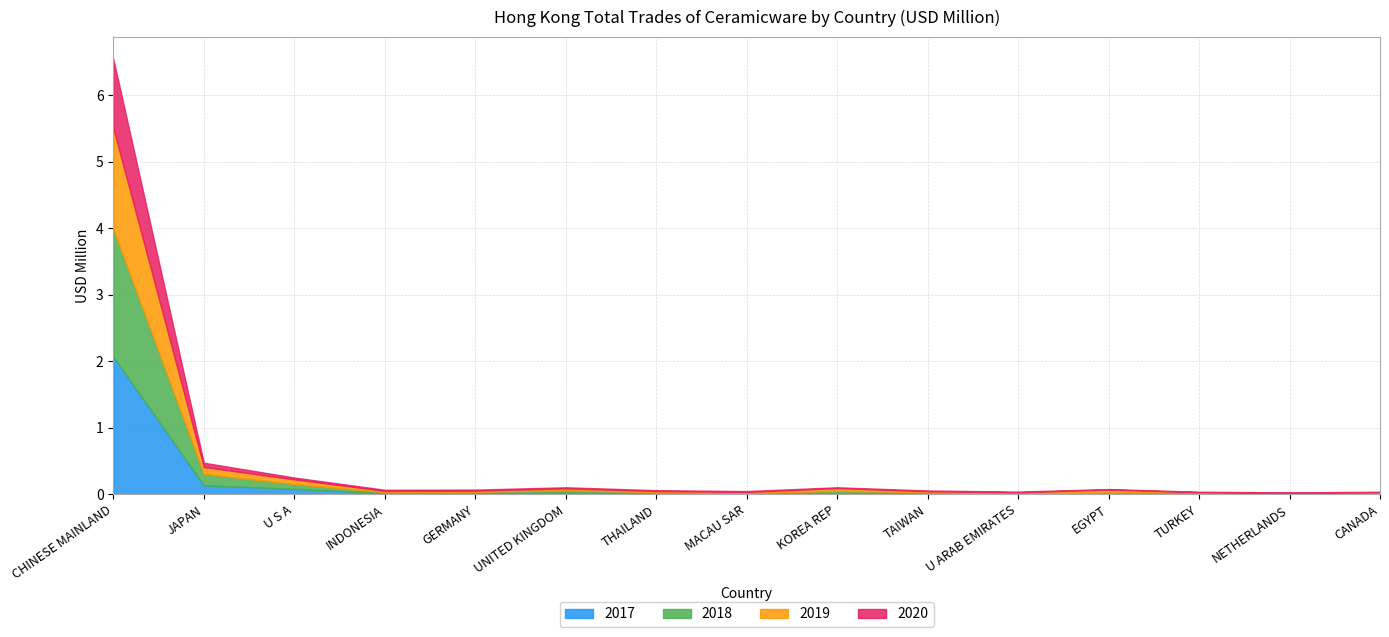

What is the label of the 6th point from the left?

UNITED KINGDOM